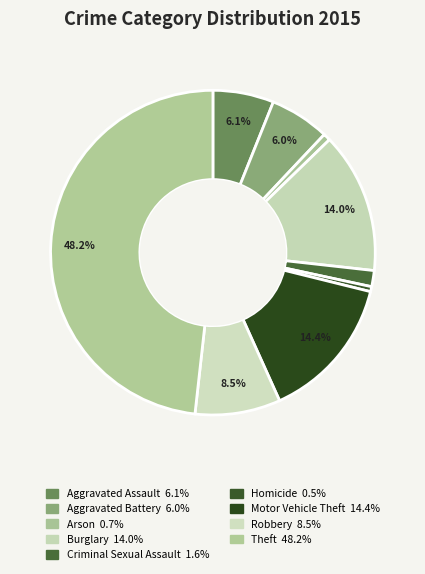

Rank the categories by value from highest to lowest.

Theft, Motor Vehicle Theft, Burglary, Robbery, Aggravated Assault, Aggravated Battery, Criminal Sexual Assault, Arson, Homicide